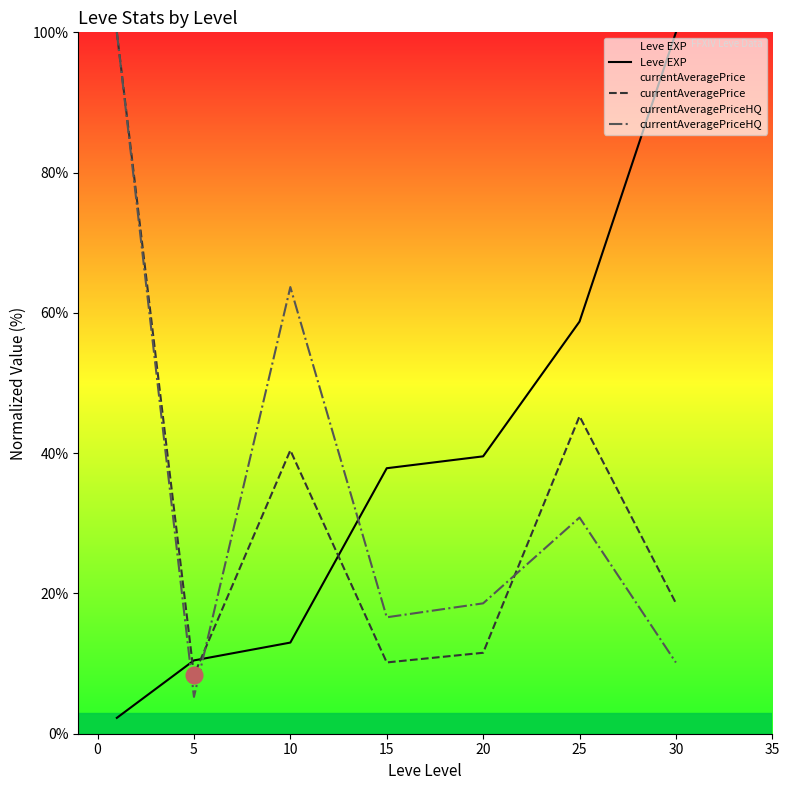

What is the greatest value displayed?

100.0